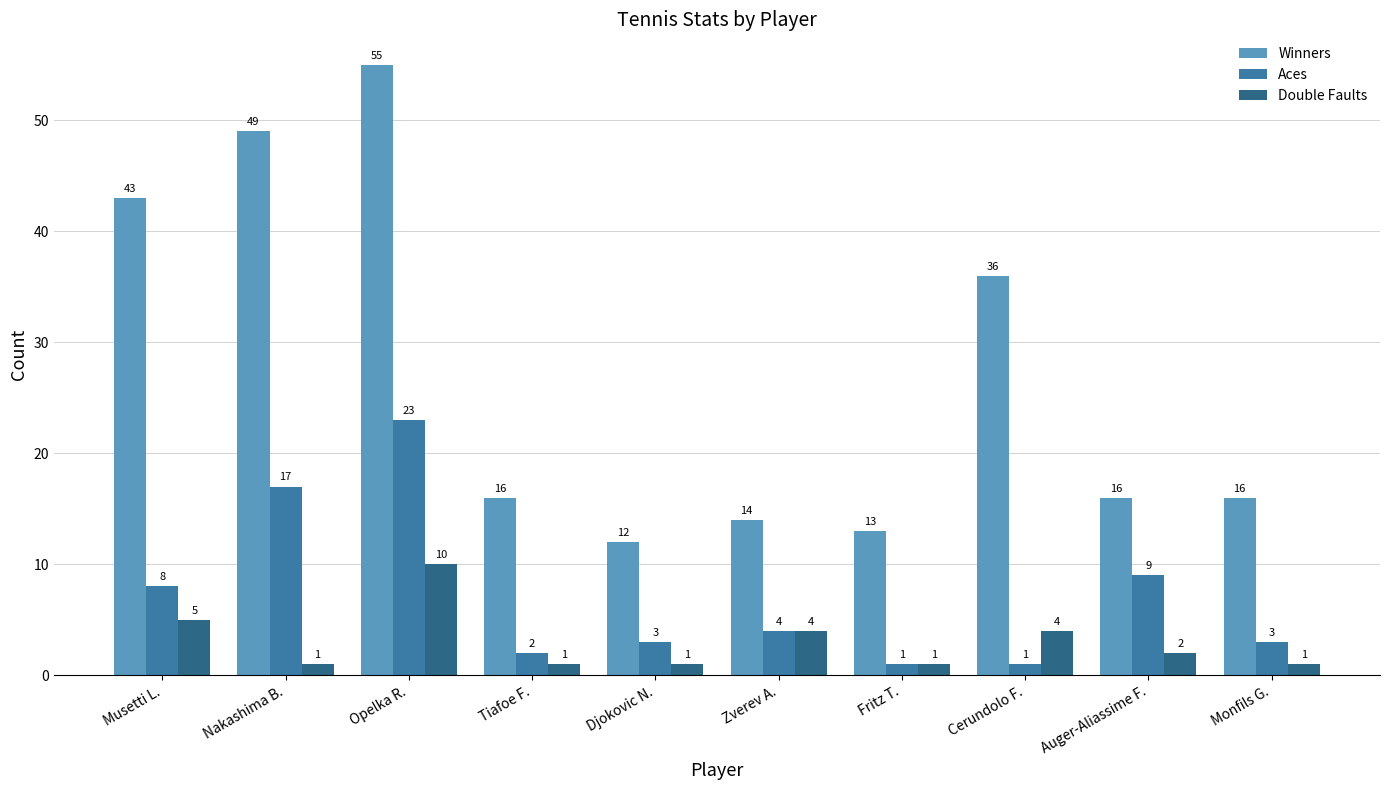

What are all the series names shown in the legend?

Winners, Aces, Double Faults